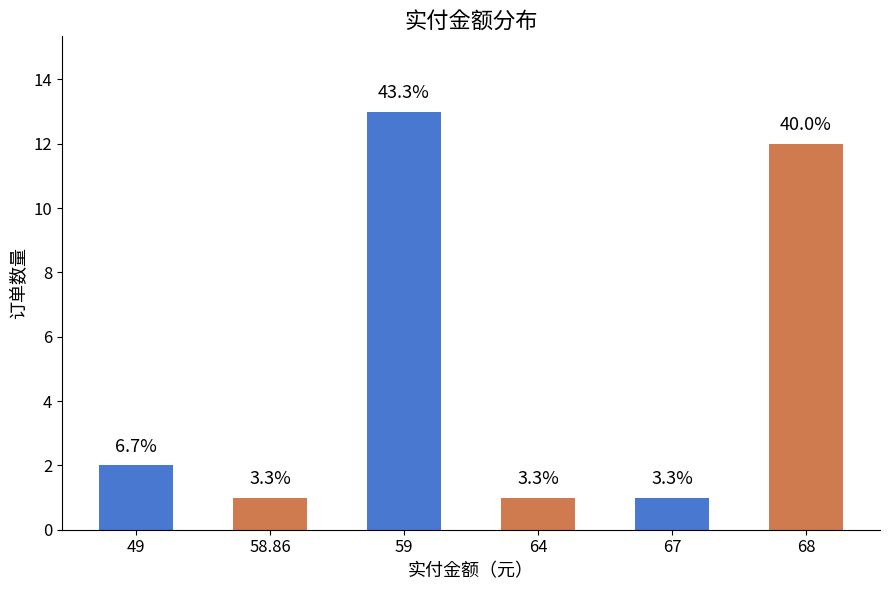

How many bars are there in total?

6